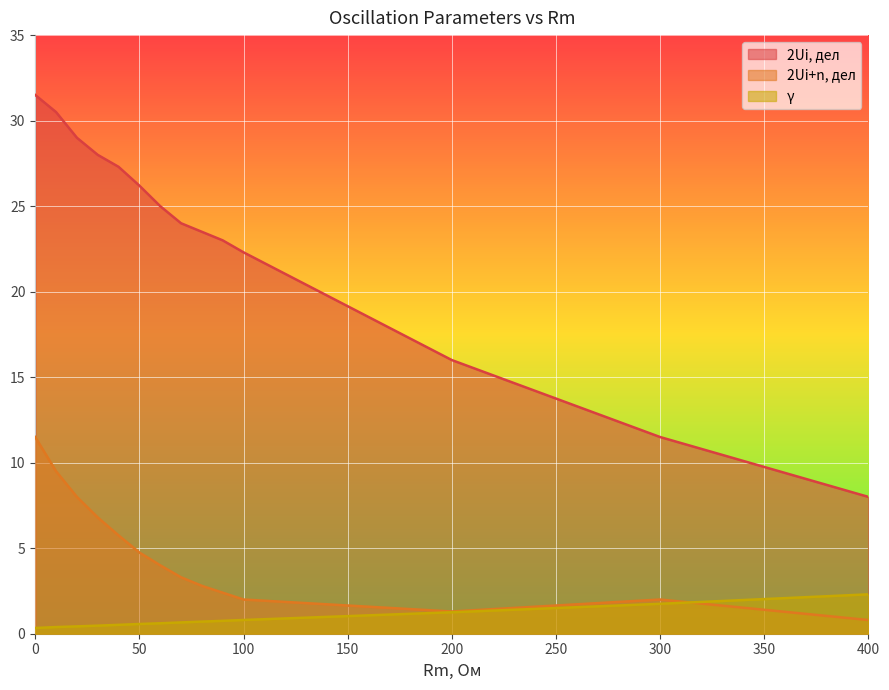

Read the γ value at 20.

0.4